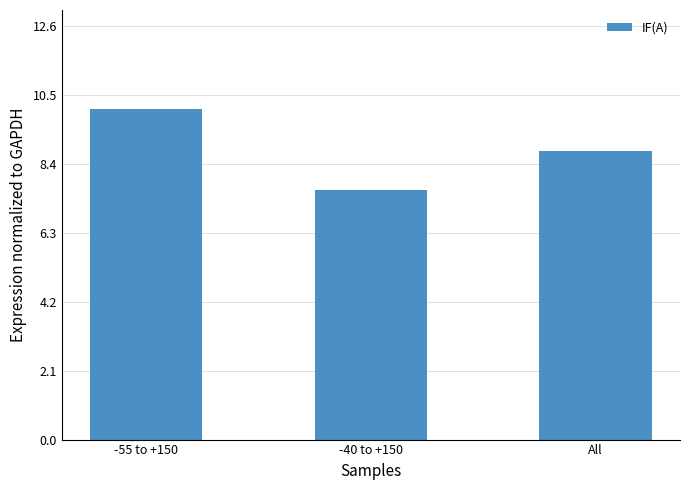

List the labels in order of value, largest first.

-55 to +150, All, -40 to +150